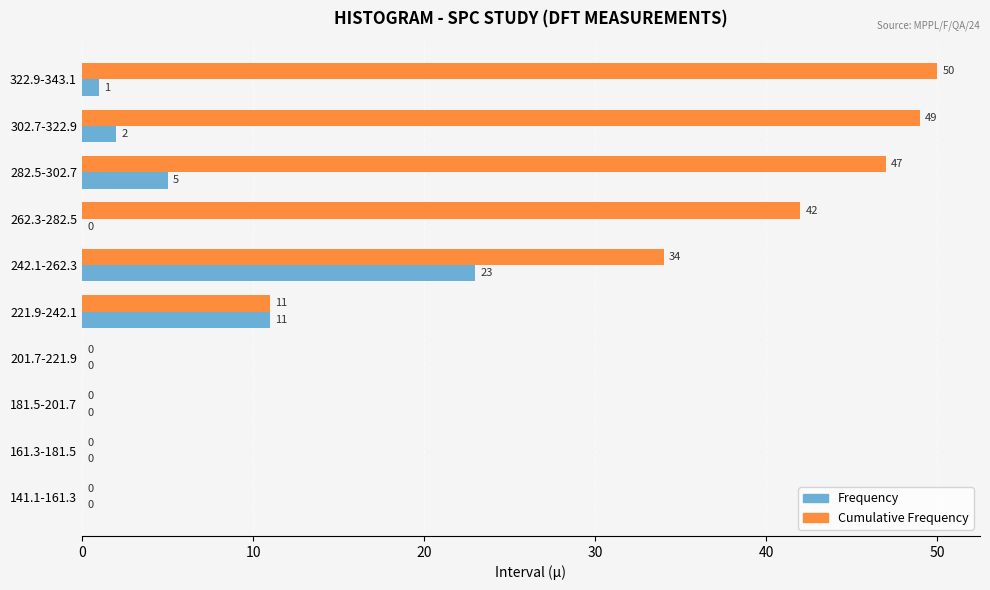

At which label is Frequency closest to 11?

221.9-242.1